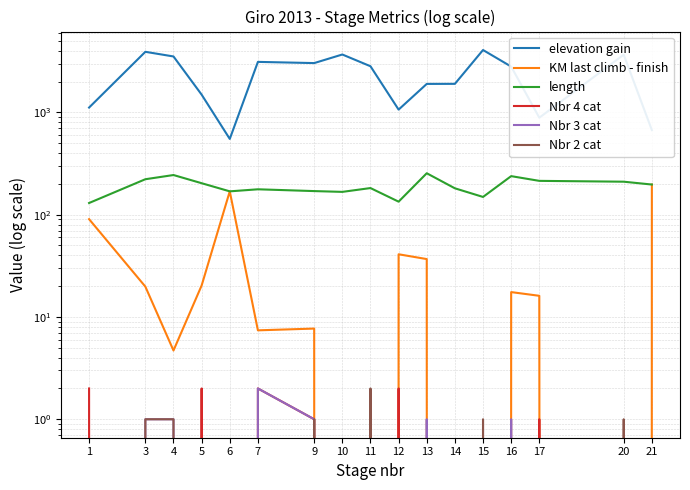

True or false: elevation gain and Nbr 4 cat intersect in this chart.

False